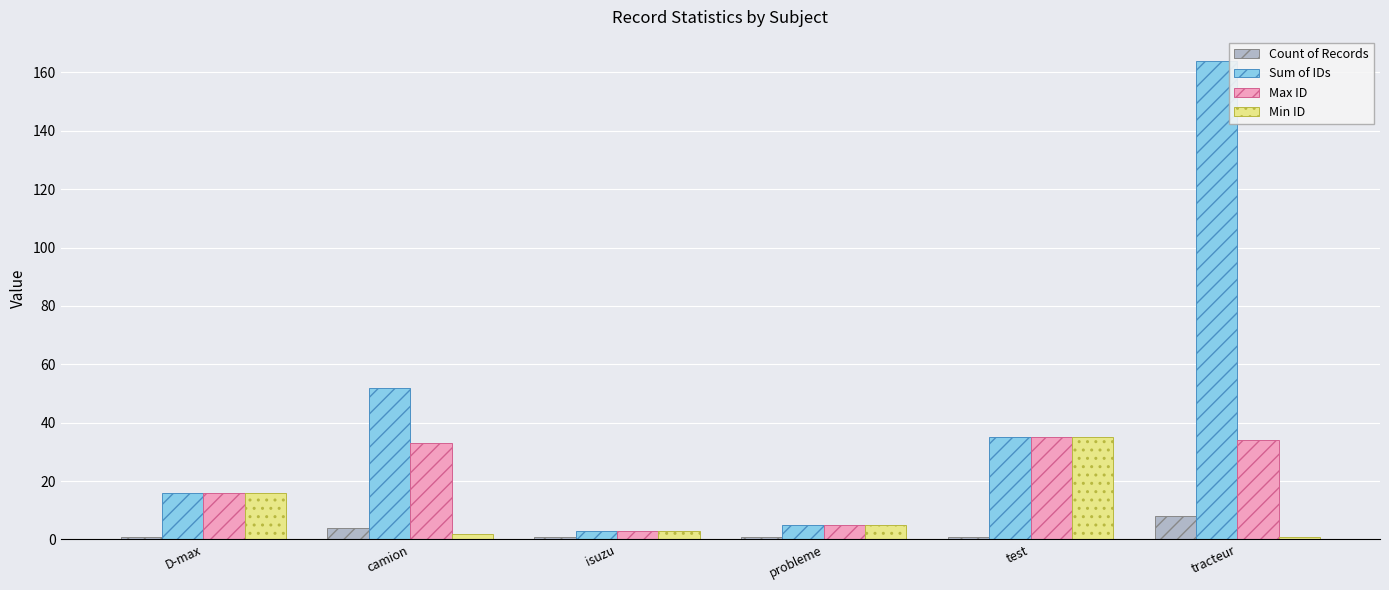

At which label does Sum of IDs first exceed 35?

camion